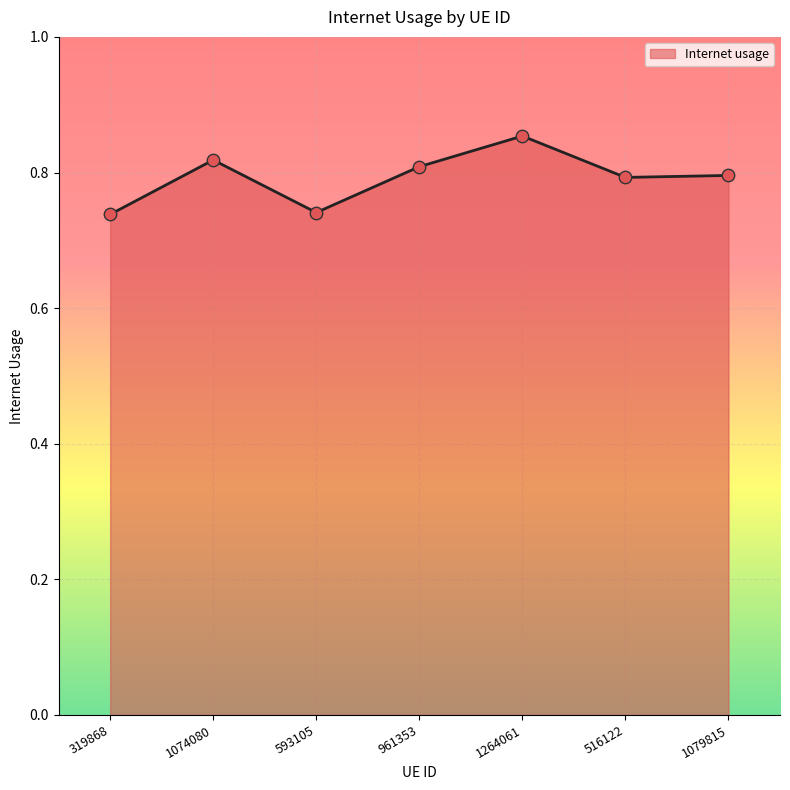

What is the change in value from 593105 to 516122?

+0.1